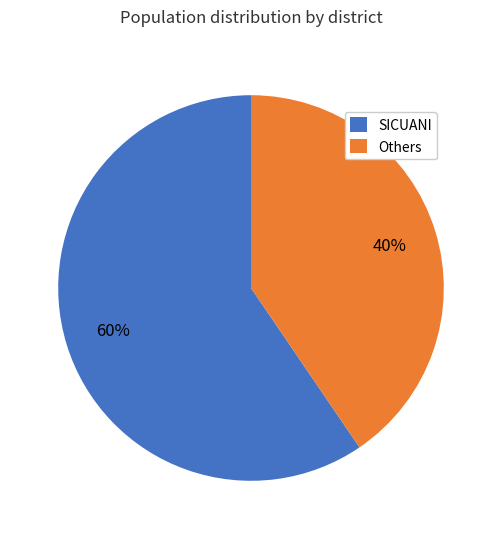

Rank the categories by value from highest to lowest.

SICUANI, Others